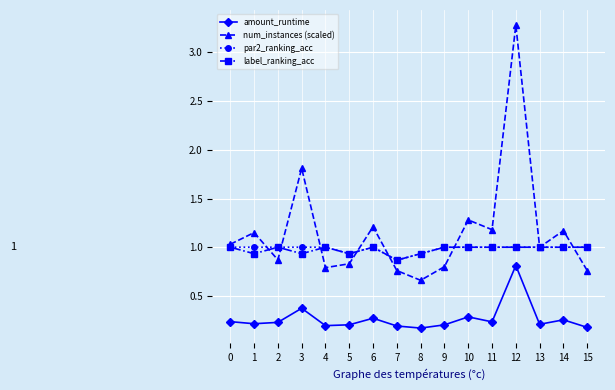

At which category does the chart reach its peak across all series?

12